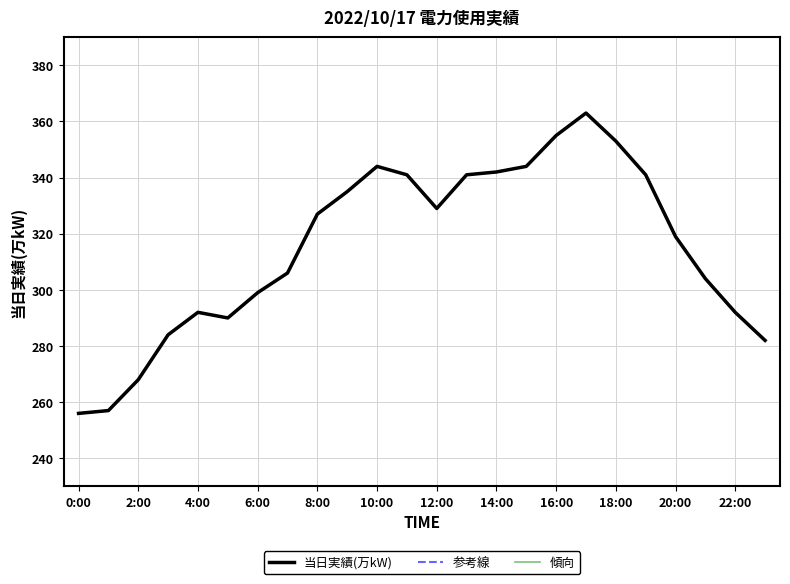

Does the chart display data point markers on the line(s)?

No